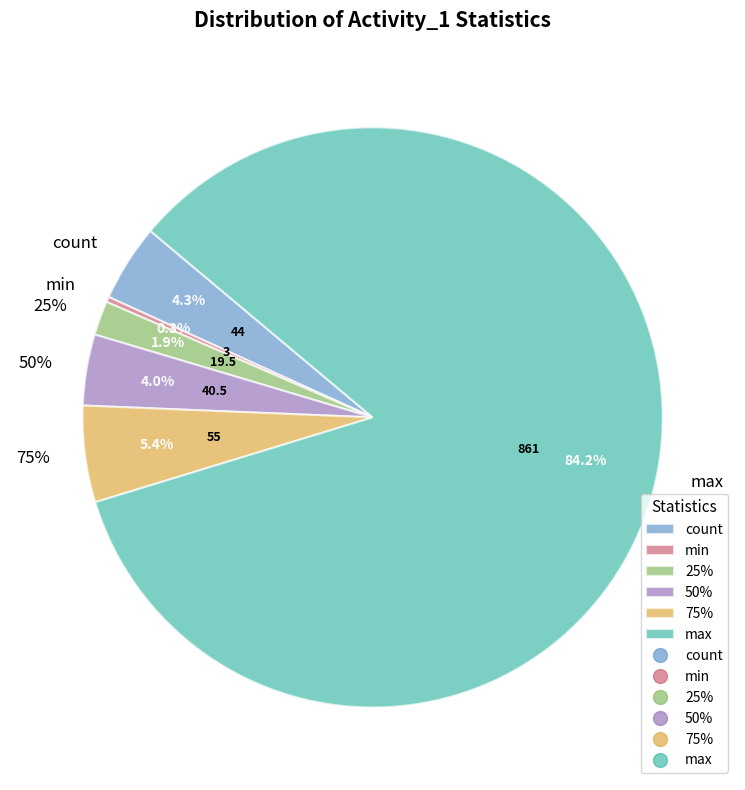

What is the largest slice in the pie chart?

max